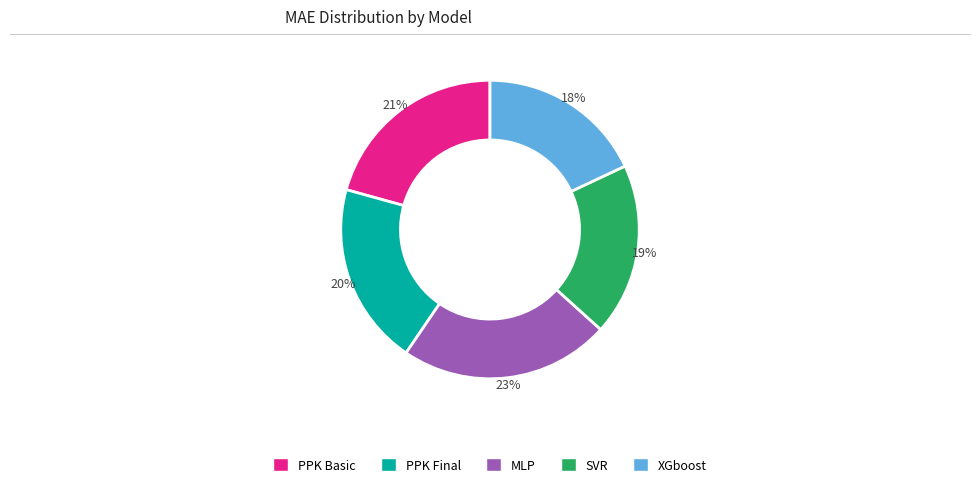

To the nearest percent, what is the average slice percentage?

20%